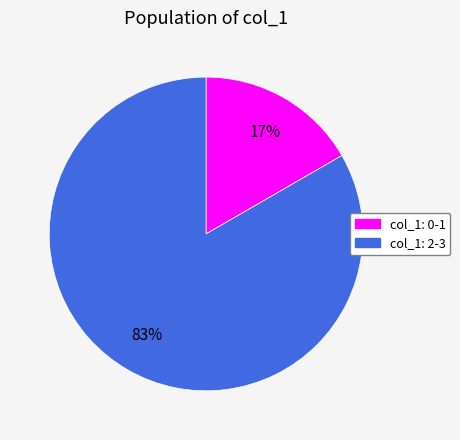

Is there a majority slice in this chart?

Yes